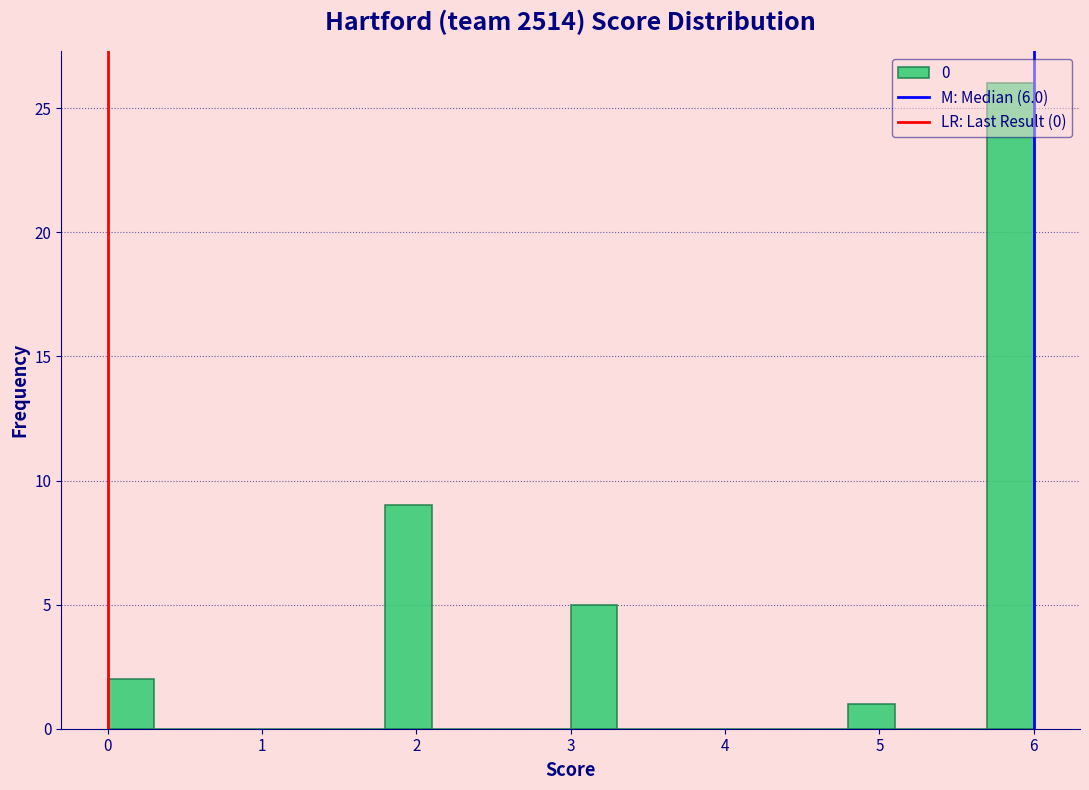

Read against the x-axis, roughly where is the centre of the tallest bar?

5.9